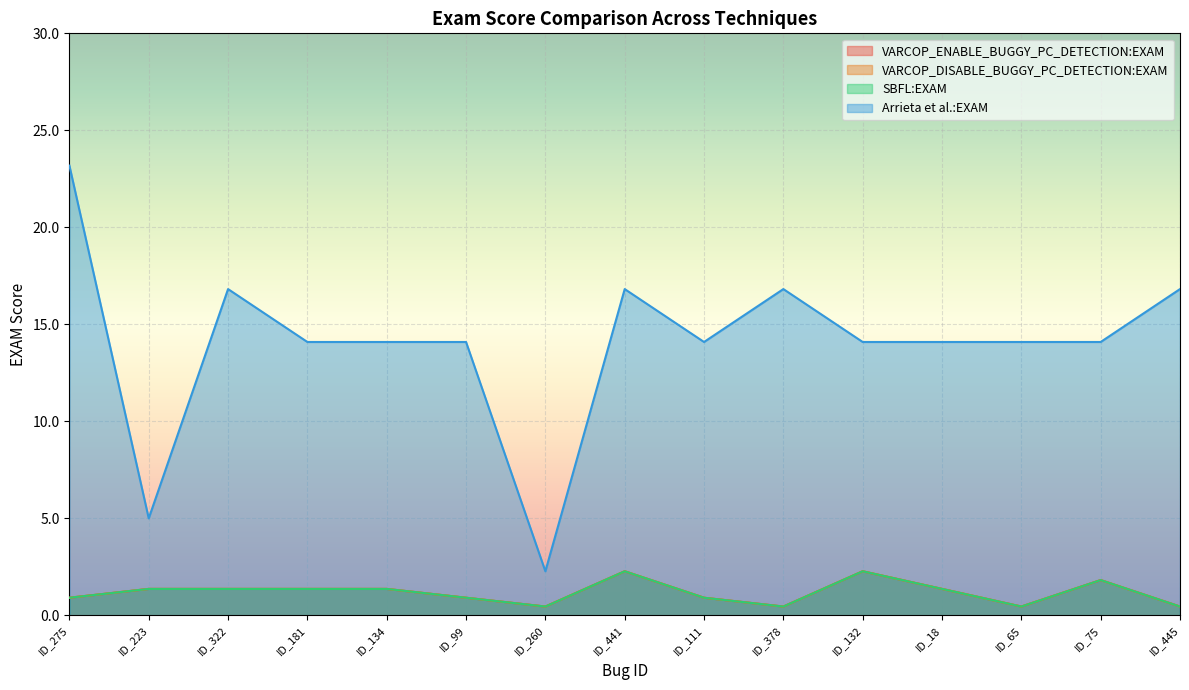

What is the spread (max minus min) of values at ID_322?

15.5